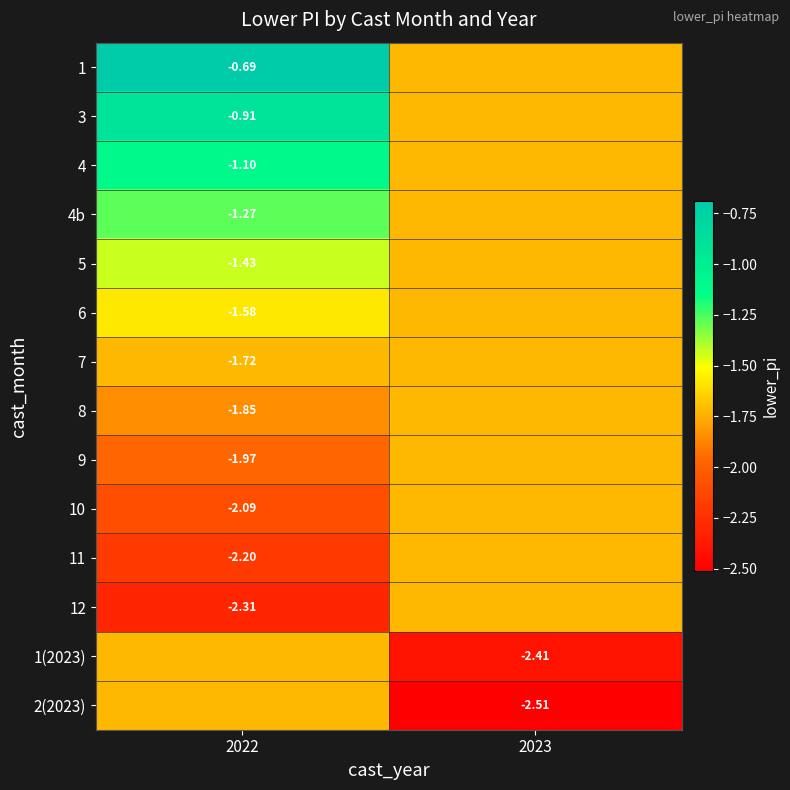

What is the smallest value displayed?

-2.5